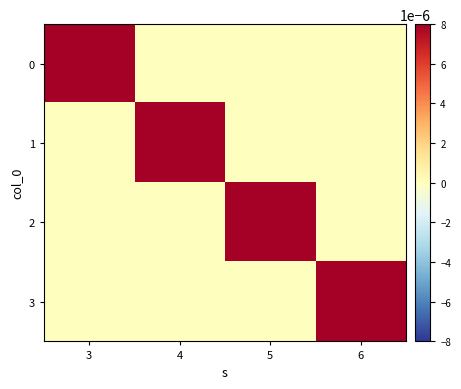

Reading left to right, what are all the values shown in this chart?

0: 3=1	4=0	5=0	6=0
1: 3=0	4=1	5=0	6=0
2: 3=0	4=0	5=1	6=0
3: 3=0	4=0	5=0	6=1